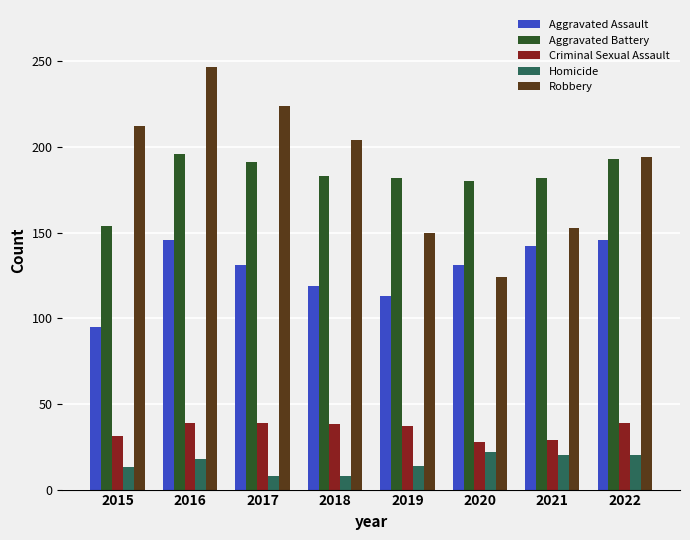

Between 2020 and 2022, which series saw the biggest shift?

Robbery